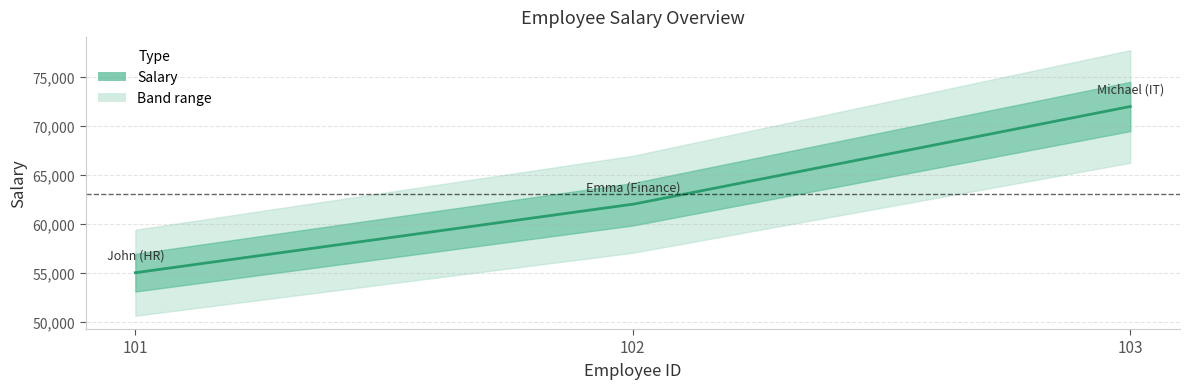

Is it true that the value at 102 is 62000?

True